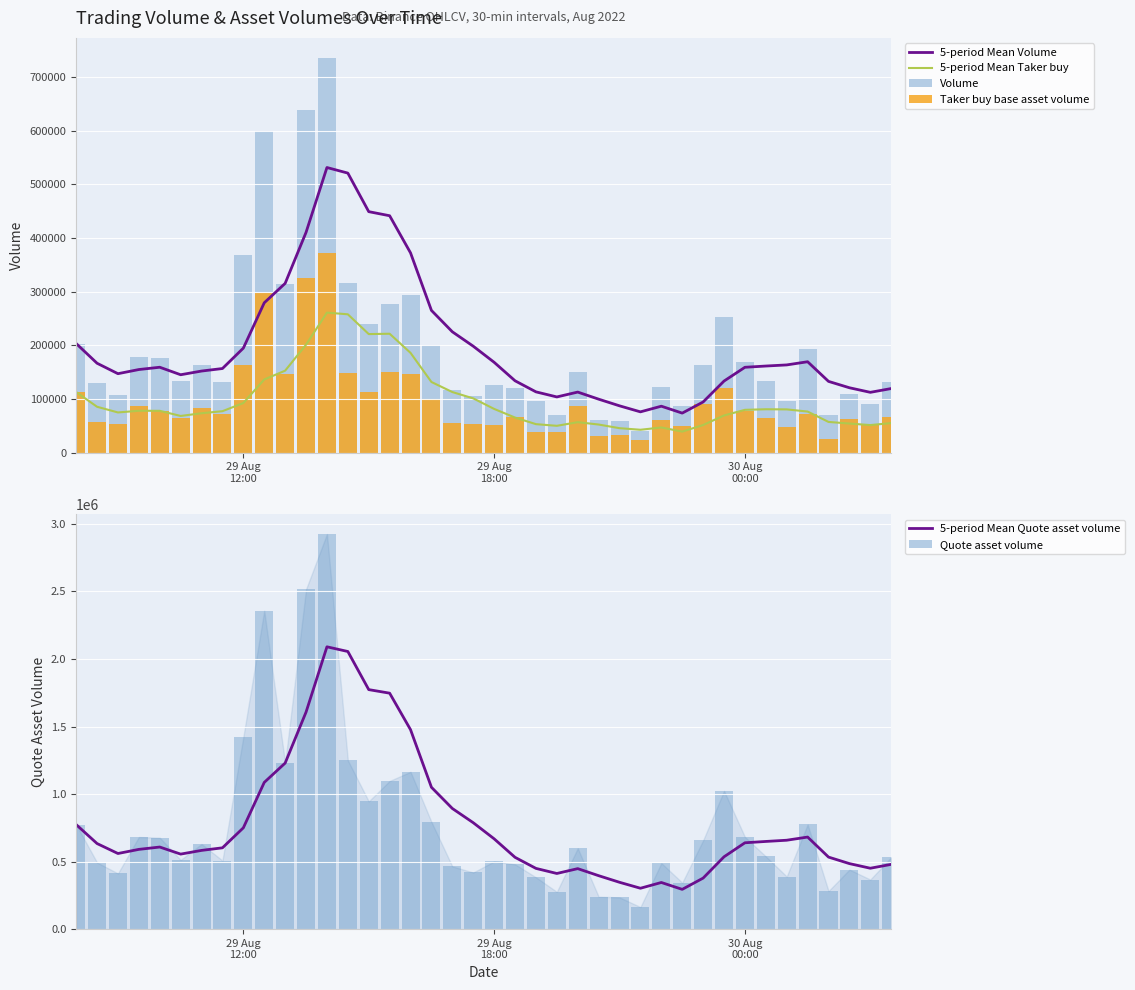

What is the highest value of the 5-period Mean Taker buy series?

261020.1